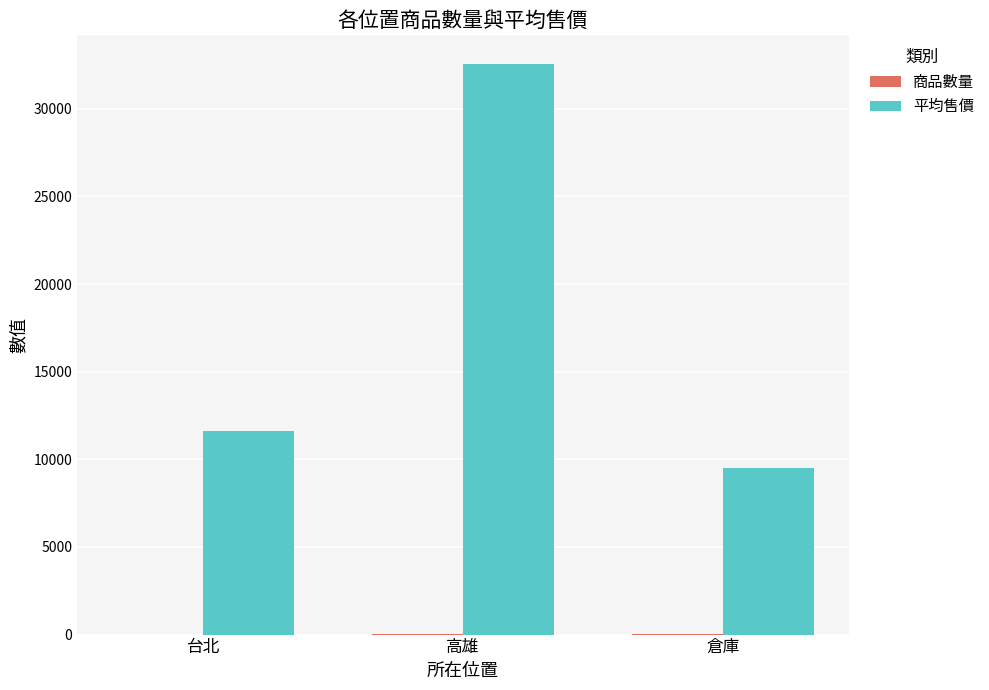

Which series has the largest total across all categories?

平均售價